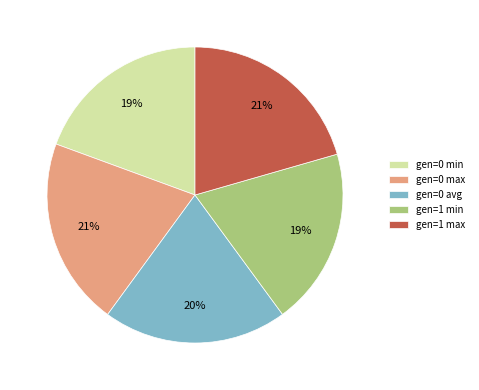

Is there a majority slice in this chart?

No